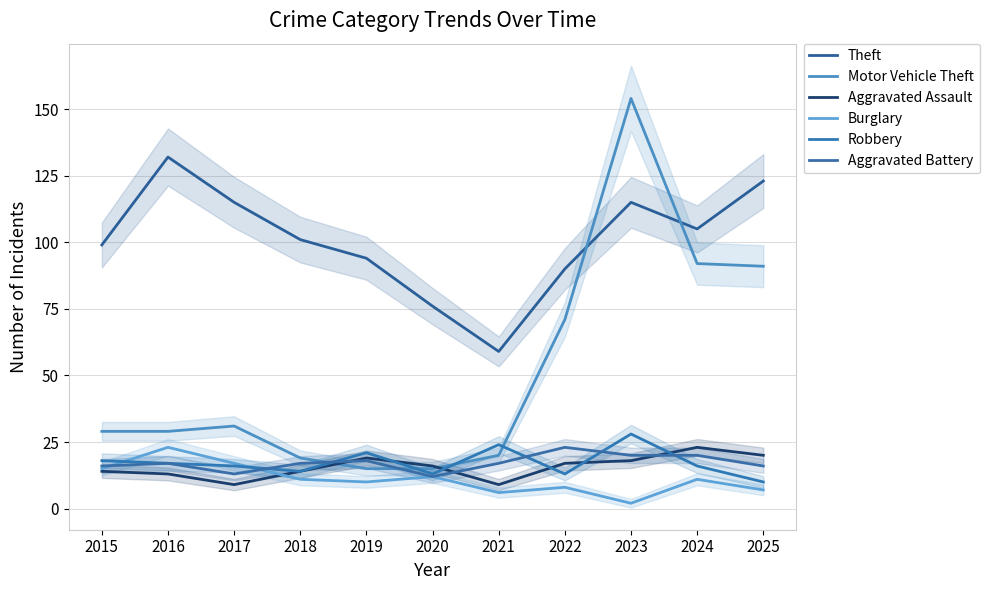

Between 2016 and 2021, which series saw the biggest shift?

Theft